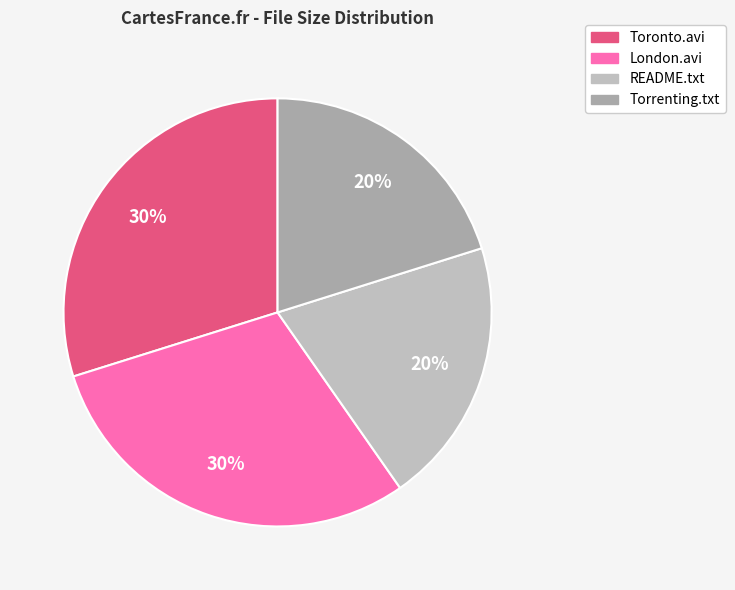

Which slice is the largest?

Evening Harder part 2 - London.avi